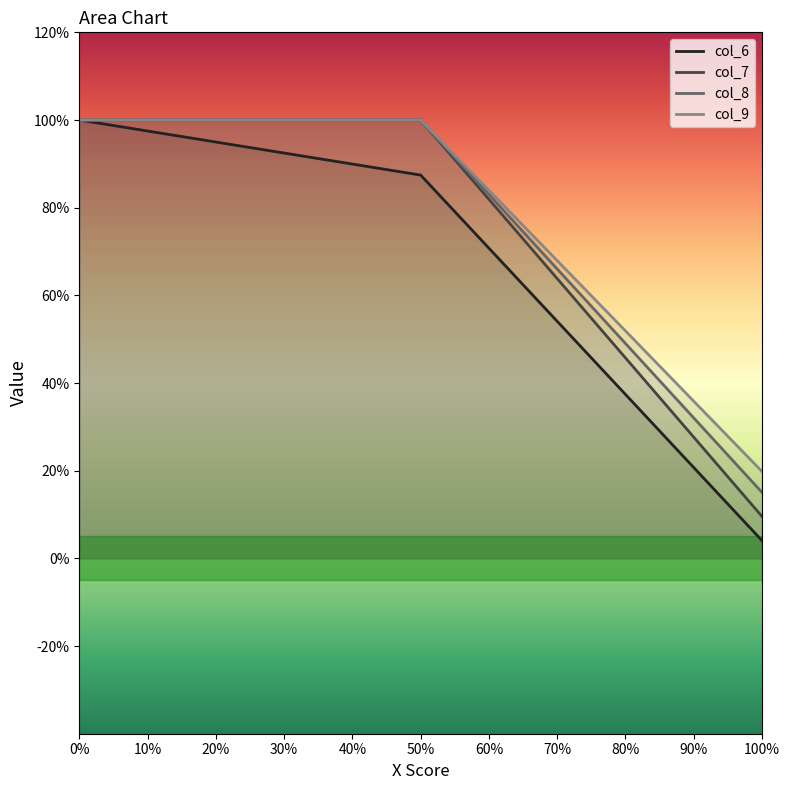

Count the number of data series in this chart.

4